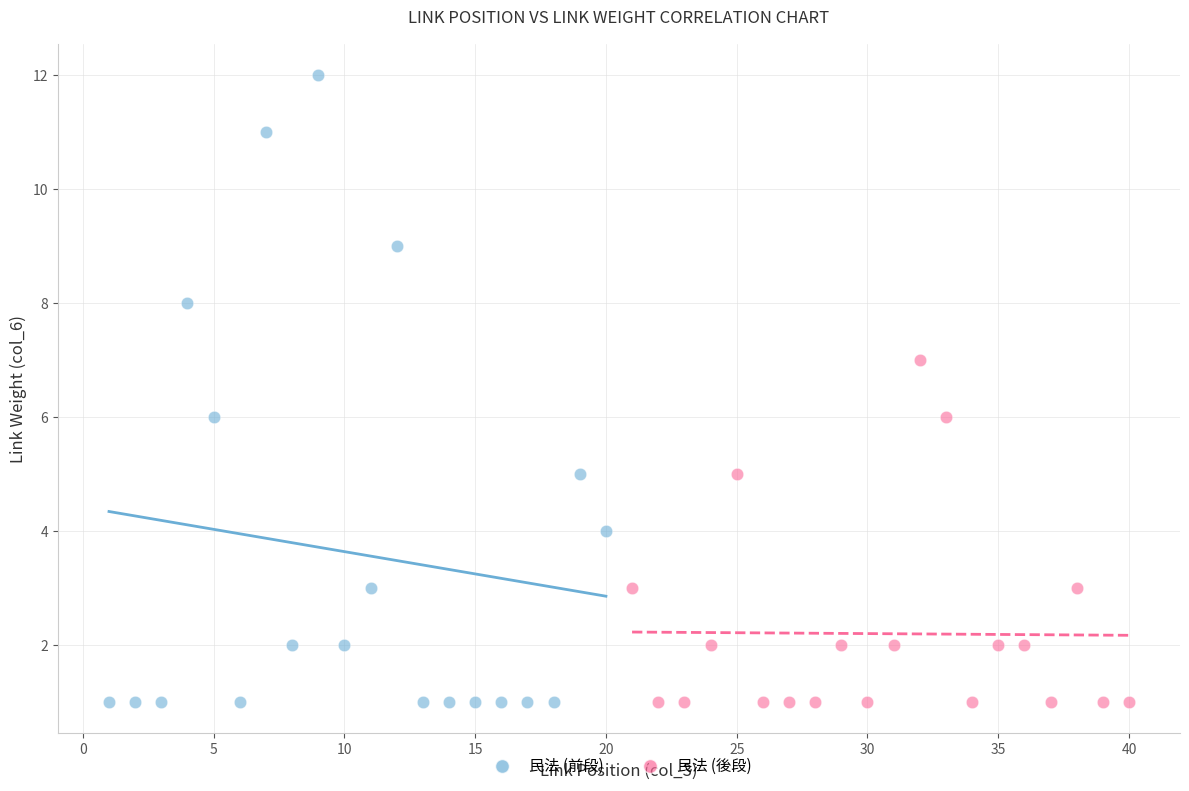

Which series has the widest spread of Y values?

民法 (前段)